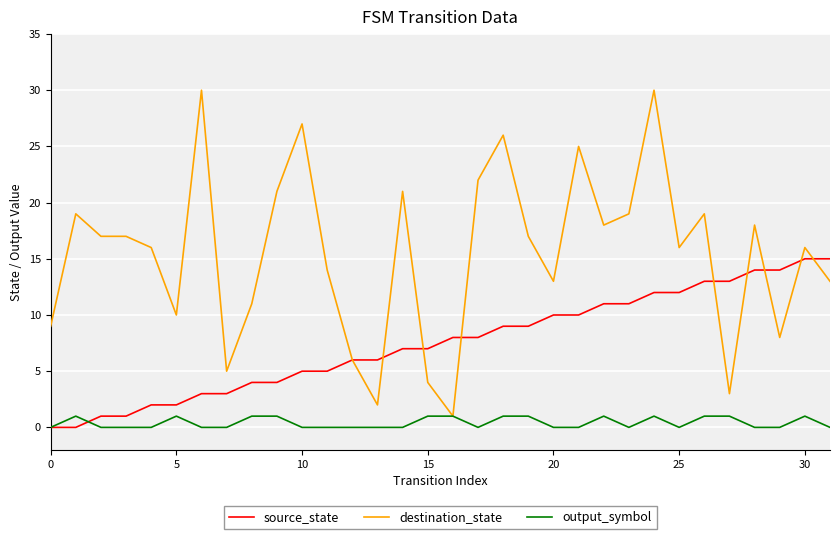

Rank the series by their maximum value, from highest to lowest.

destination_state, source_state, output_symbol